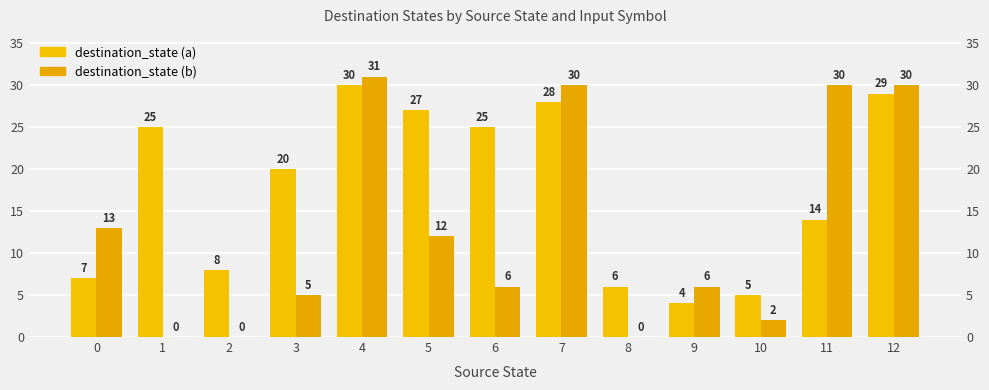

Rank the series by their average value, from highest to lowest.

destination_state (a), destination_state (b)